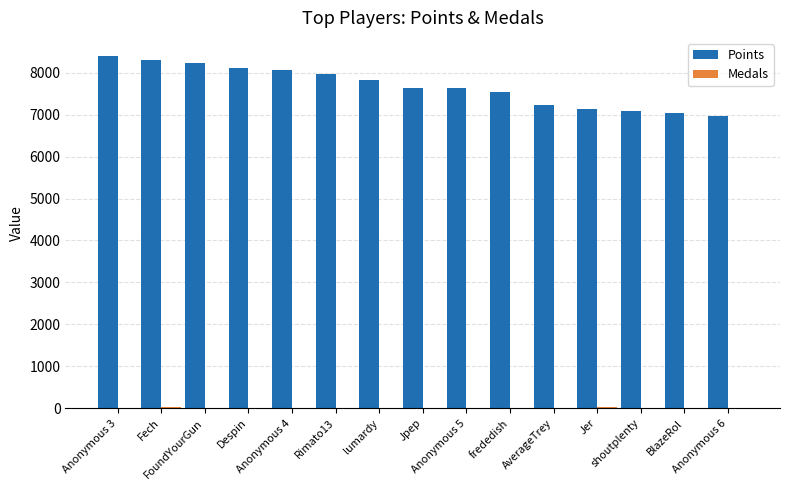

Does the chart contain stacked bars?

No